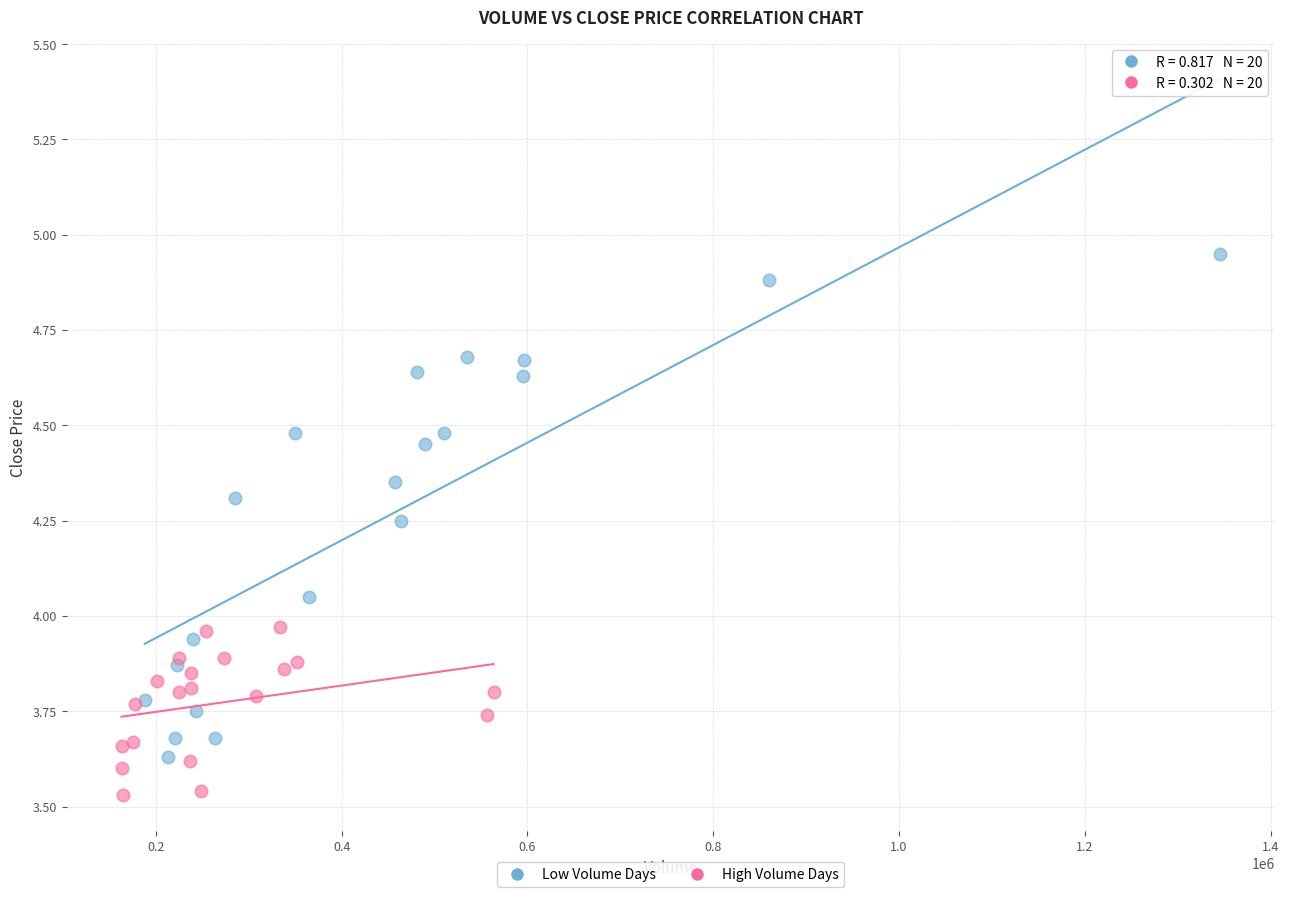

Which series reaches the maximum Y coordinate?

Low Volume Days